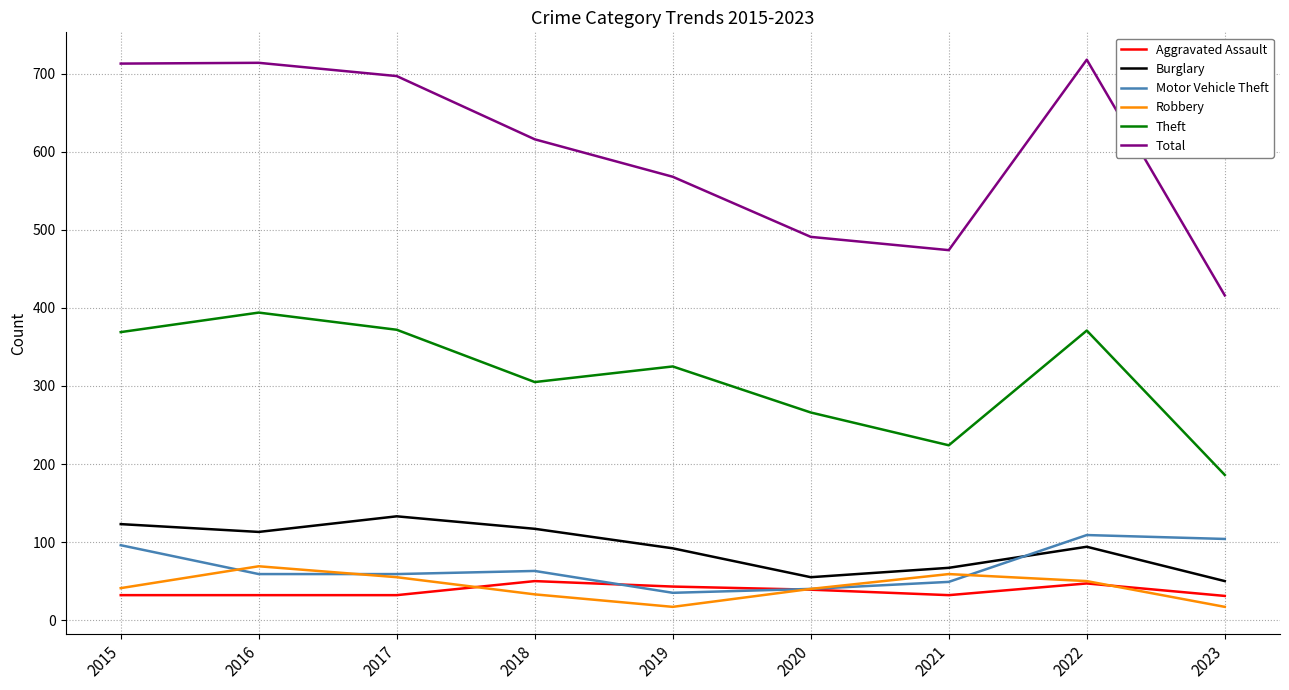

Between which two adjacent categories do Robbery and Motor Vehicle Theft first intersect?

2015 and 2016